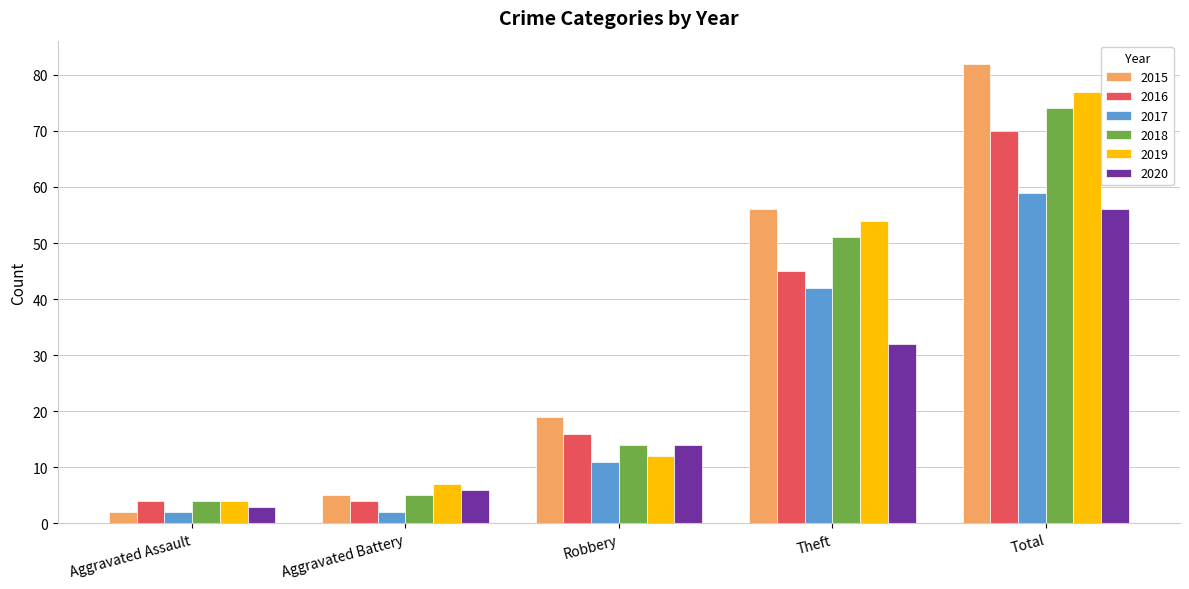

What are all the series names shown in the legend?

2015, 2016, 2017, 2018, 2019, 2020